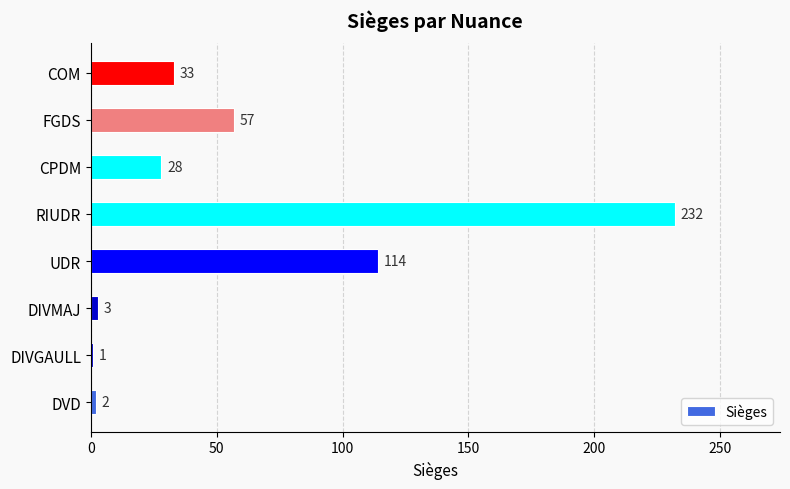

Between DIVGAULL and DIVMAJ, which is larger?

DIVMAJ